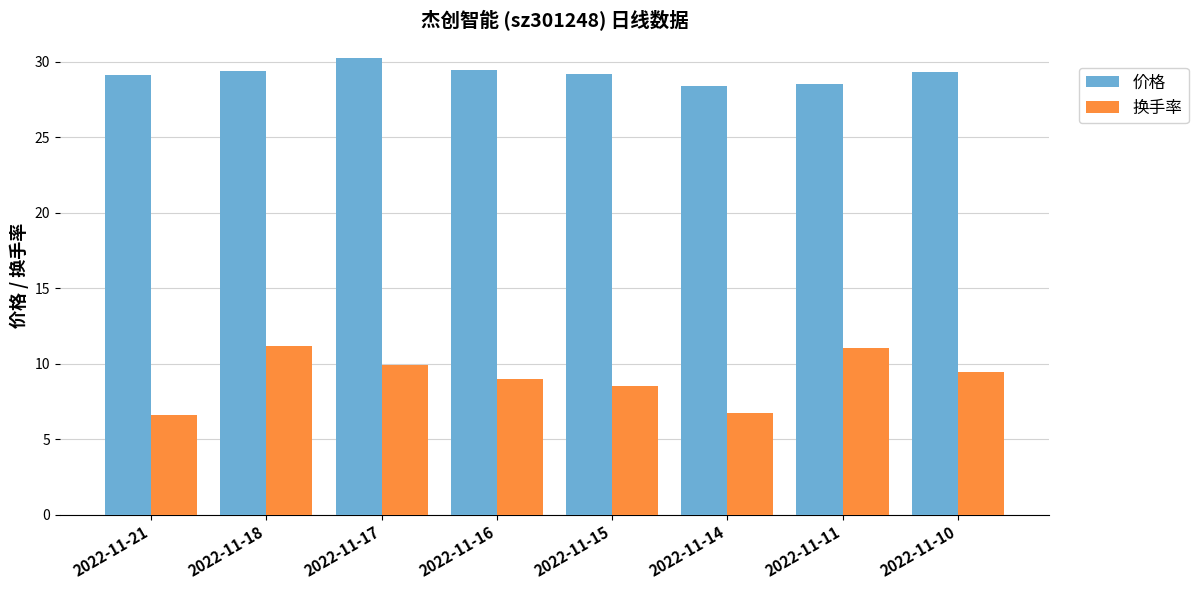

Count the number of categories in the chart.

8